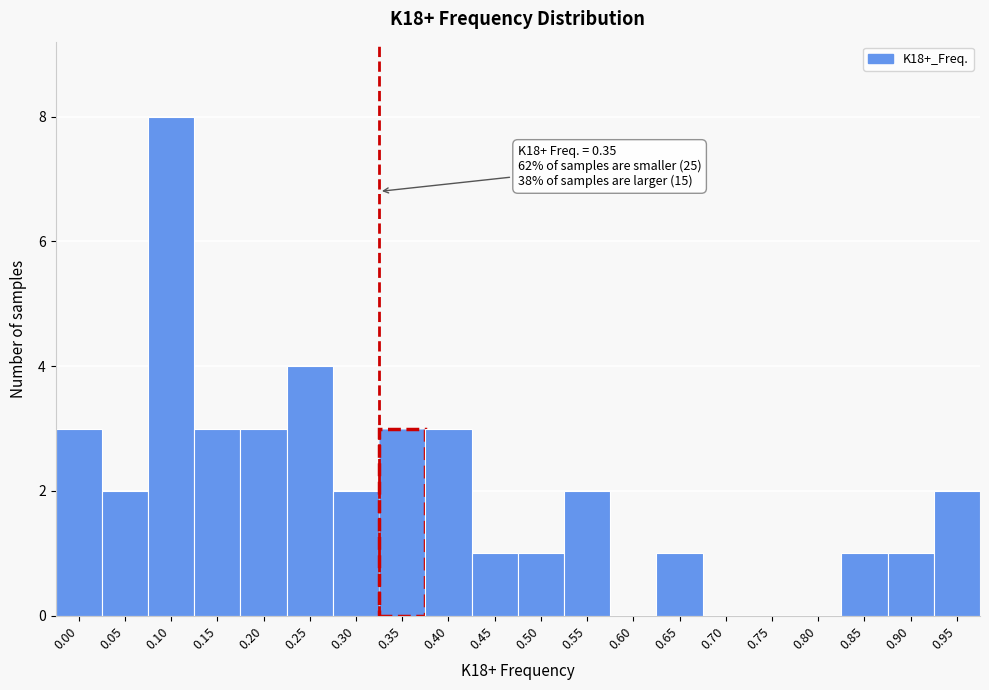

Reading right to left, transcribe all the data shown in this chart.

0.95=2	0.90=1	0.85=1	0.80=0	0.75=0	0.70=0	0.65=1	0.60=0	0.55=2	0.50=1	0.45=1	0.40=3	0.35=3	0.30=2	0.25=4	0.20=3	0.15=3	0.10=8	0.05=2	0.00=3